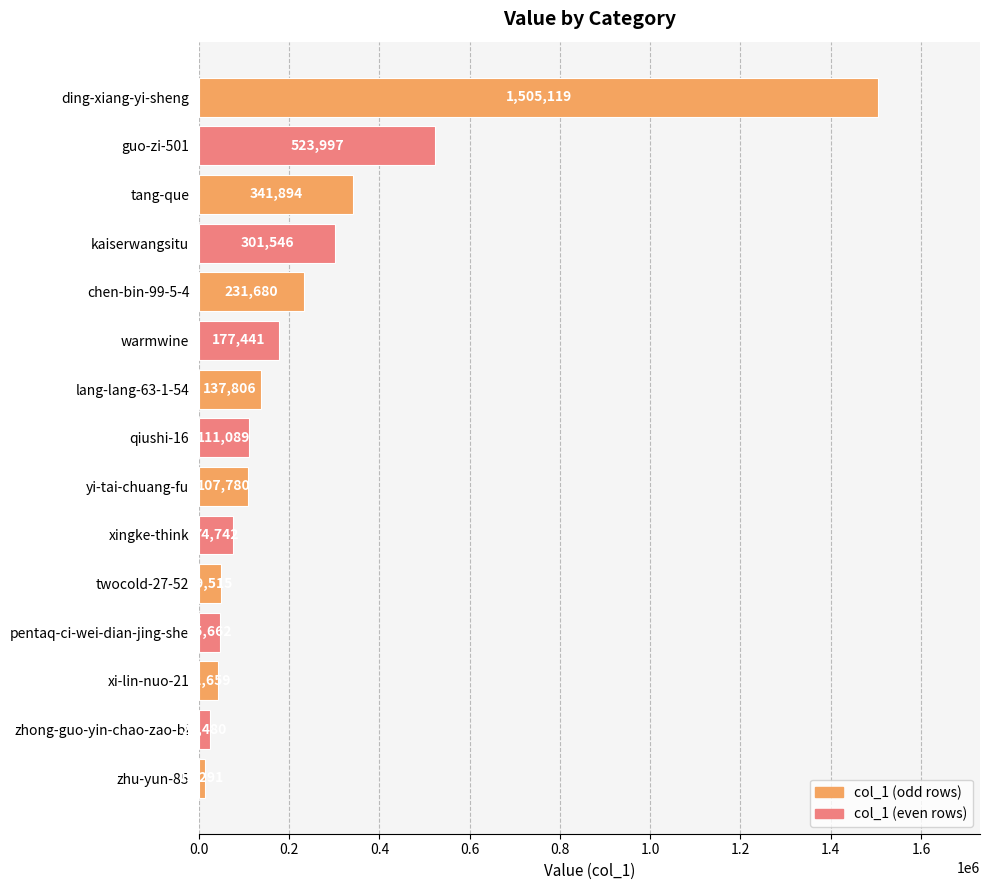

Which has a higher value, tang-que or xi-lin-nuo-21?

tang-que